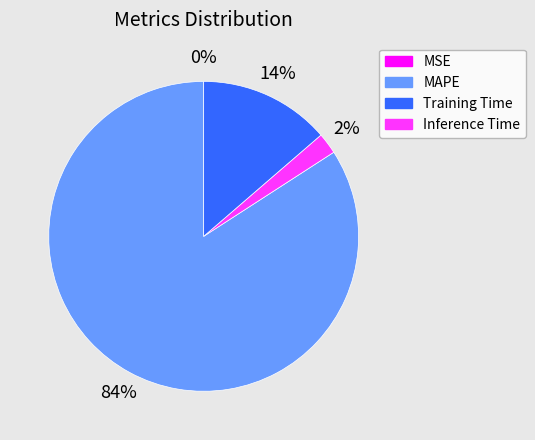

Does MAPE account for over 50% of the chart?

Yes